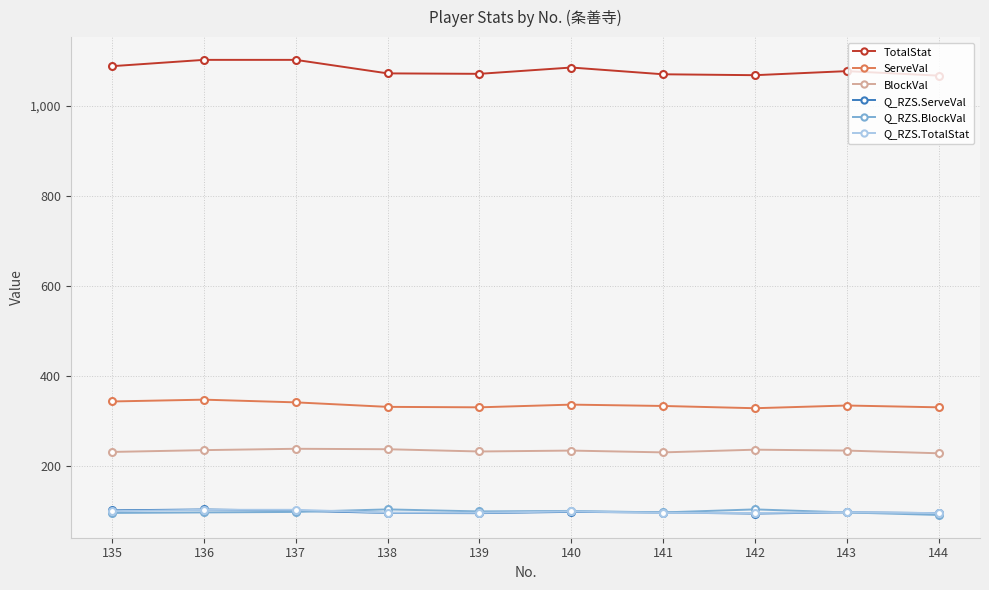

What is the total value across all series at 136?

1991.7